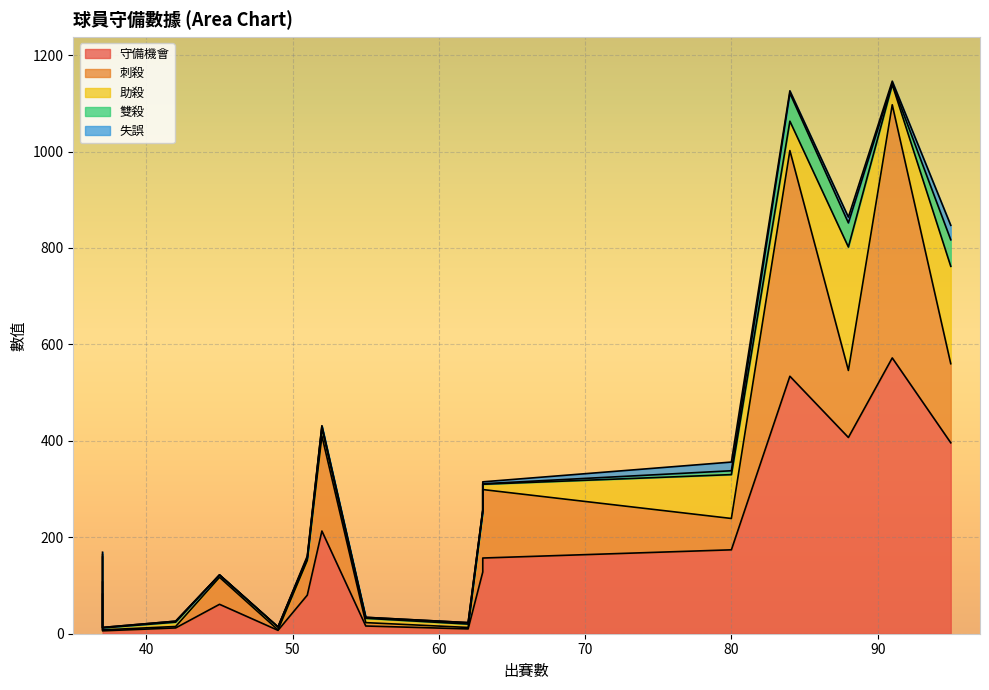

True or false: 刺殺 and 守備機會 intersect in this chart.

False